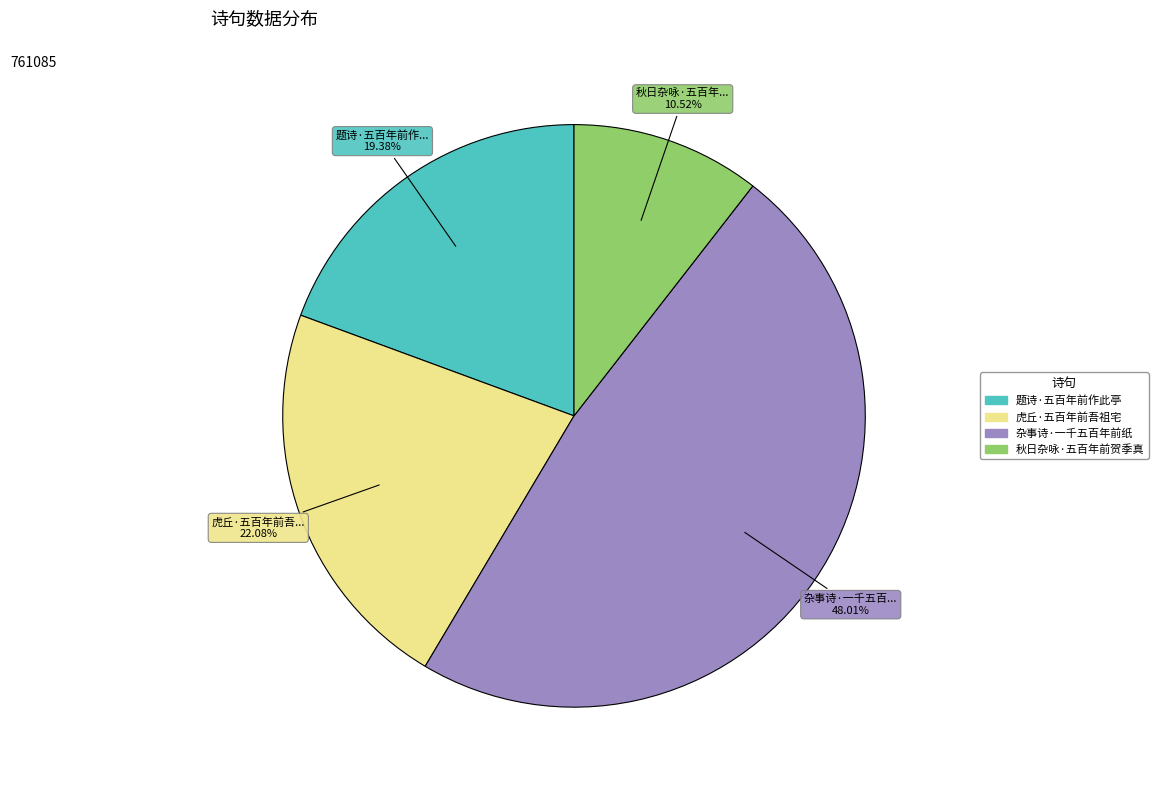

To the nearest percent, what portion does 题诗·五百年前作此亭 represent?

19%